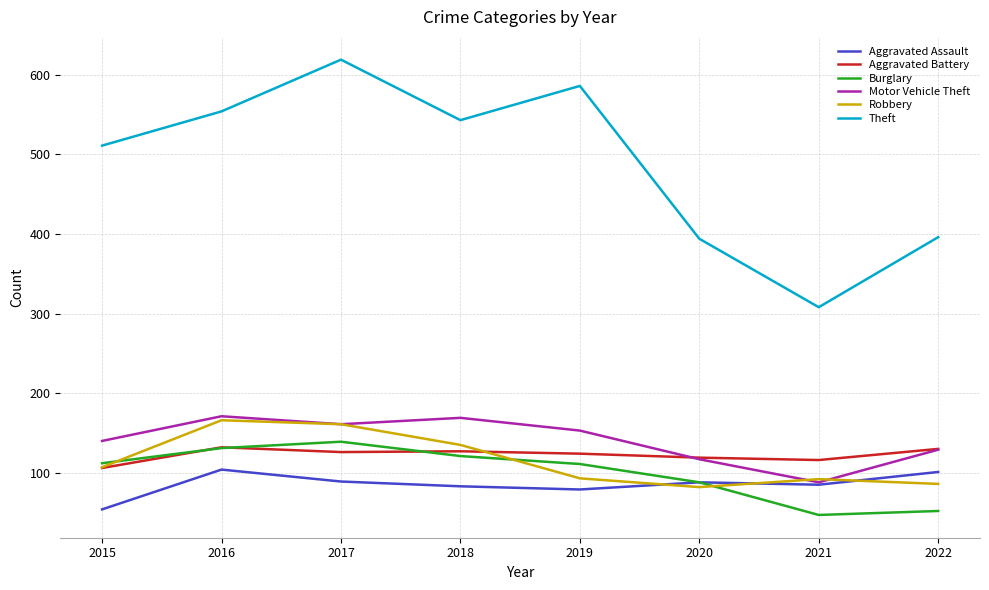

What is the highest value of the Burglary series?

139